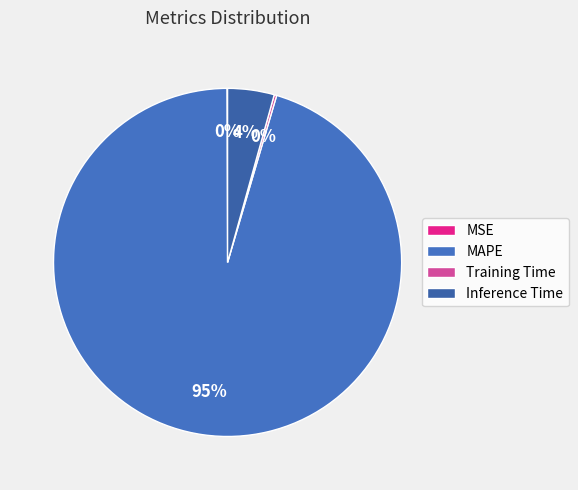

What percentage is the MAPE slice, to the nearest percent?

95%